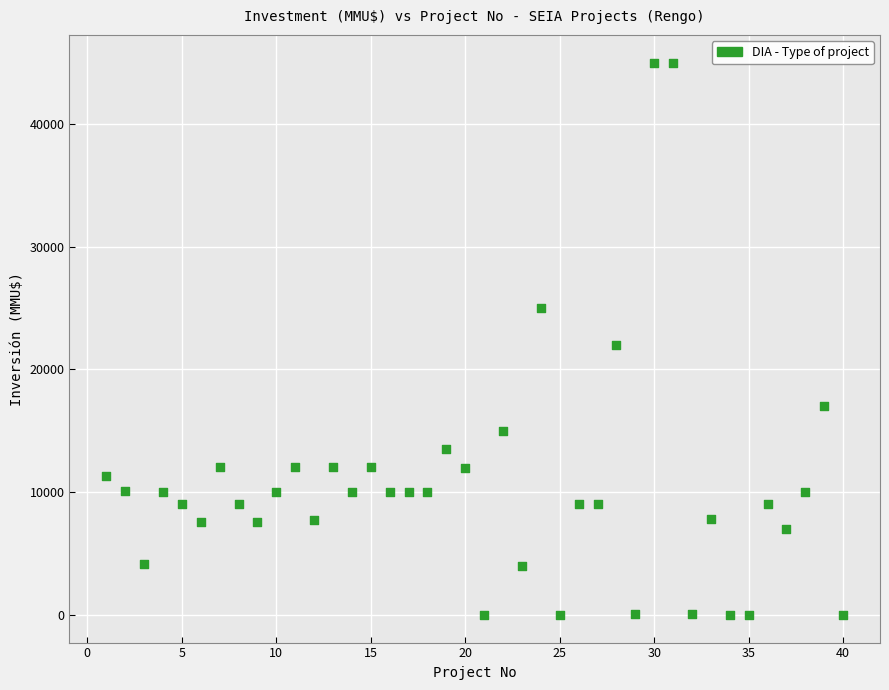

What Y value in the scatter plot is closest to 22500?

22000